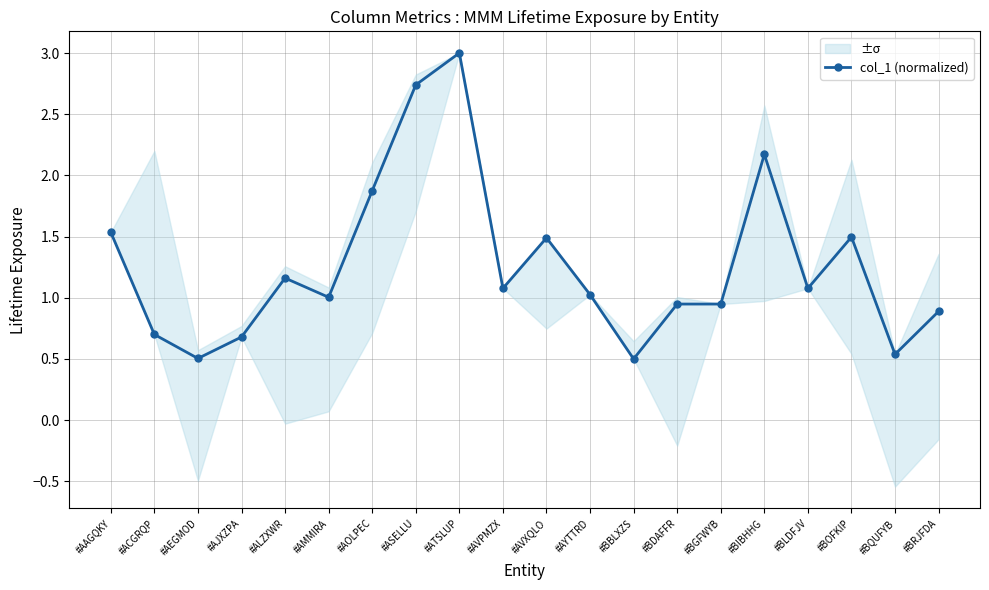

What is the label of the 9th point from the right?

#AYTTRD